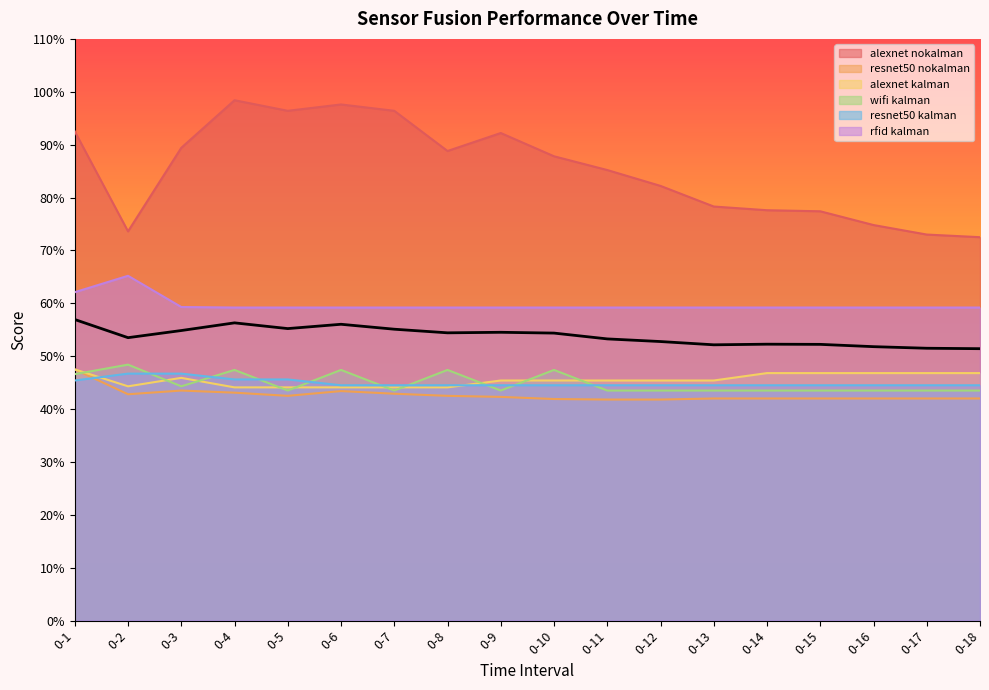

Reading left to right, extract all data points from this chart.

alexnet nokalman: 0-1=0.9	0-2=0.7	0-3=0.9	0-4=1.0	0-5=1.0	0-6=1.0	0-7=1.0	0-8=0.9	0-9=0.9	0-10=0.9	0-11=0.9	0-12=0.8	0-13=0.8	0-14=0.8	0-15=0.8	0-16=0.7	0-17=0.7	0-18=0.7
resnet50 nokalman: 0-1=0.5	0-2=0.4	0-3=0.4	0-4=0.4	0-5=0.4	0-6=0.4	0-7=0.4	0-8=0.4	0-9=0.4	0-10=0.4	0-11=0.4	0-12=0.4	0-13=0.4	0-14=0.4	0-15=0.4	0-16=0.4	0-17=0.4	0-18=0.4
alexnet kalman: 0-1=0.5	0-2=0.4	0-3=0.5	0-4=0.4	0-5=0.4	0-6=0.4	0-7=0.4	0-8=0.4	0-9=0.5	0-10=0.5	0-11=0.5	0-12=0.5	0-13=0.5	0-14=0.5	0-15=0.5	0-16=0.5	0-17=0.5	0-18=0.5
wifi kalman: 0-1=0.5	0-2=0.5	0-3=0.4	0-4=0.5	0-5=0.4	0-6=0.5	0-7=0.4	0-8=0.5	0-9=0.4	0-10=0.5	0-11=0.4	0-12=0.4	0-13=0.4	0-14=0.4	0-15=0.4	0-16=0.4	0-17=0.4	0-18=0.4
resnet50 kalman: 0-1=0.5	0-2=0.5	0-3=0.5	0-4=0.5	0-5=0.5	0-6=0.4	0-7=0.4	0-8=0.4	0-9=0.4	0-10=0.4	0-11=0.4	0-12=0.4	0-13=0.4	0-14=0.4	0-15=0.4	0-16=0.4	0-17=0.4	0-18=0.4
rfid kalman: 0-1=0.6	0-2=0.7	0-3=0.6	0-4=0.6	0-5=0.6	0-6=0.6	0-7=0.6	0-8=0.6	0-9=0.6	0-10=0.6	0-11=0.6	0-12=0.6	0-13=0.6	0-14=0.6	0-15=0.6	0-16=0.6	0-17=0.6	0-18=0.6